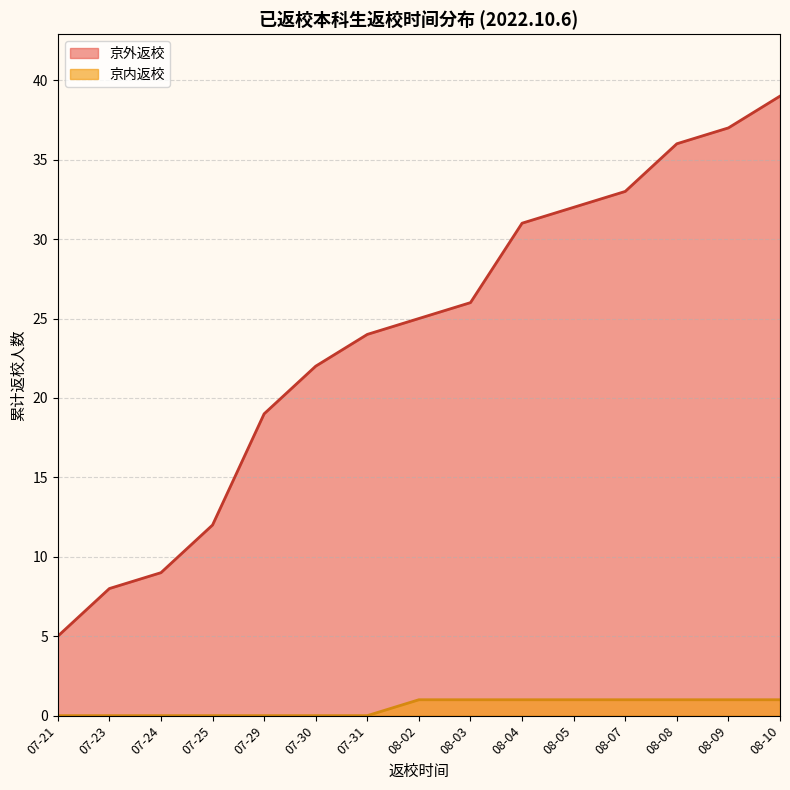

True or false: 京内返校 has a value of 0 at 7-31.

False